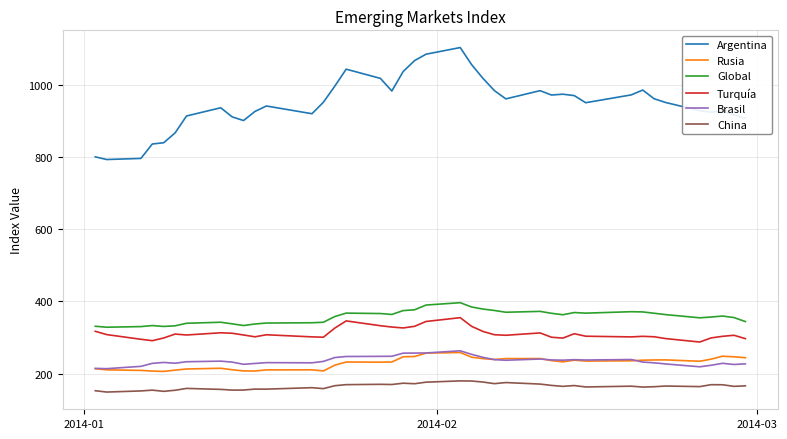

True or false: Global and Rusia intersect in this chart.

False